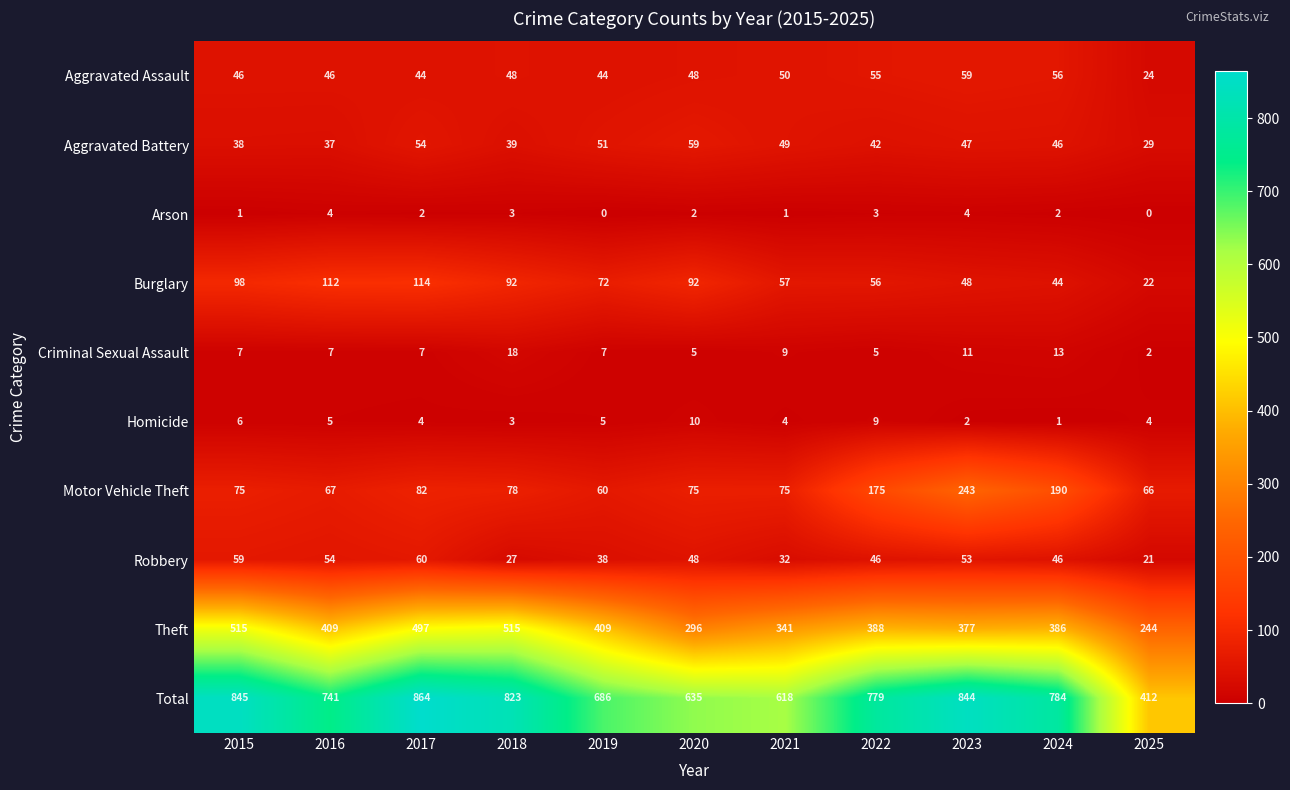

Count the number of data series in this chart.

10